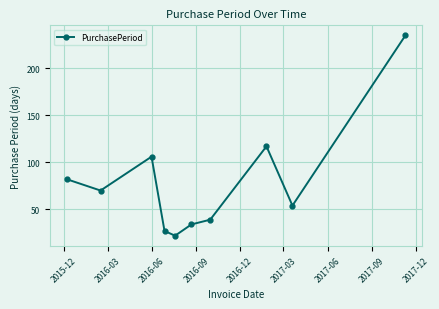

What is the value of the 9th point from the left?

54